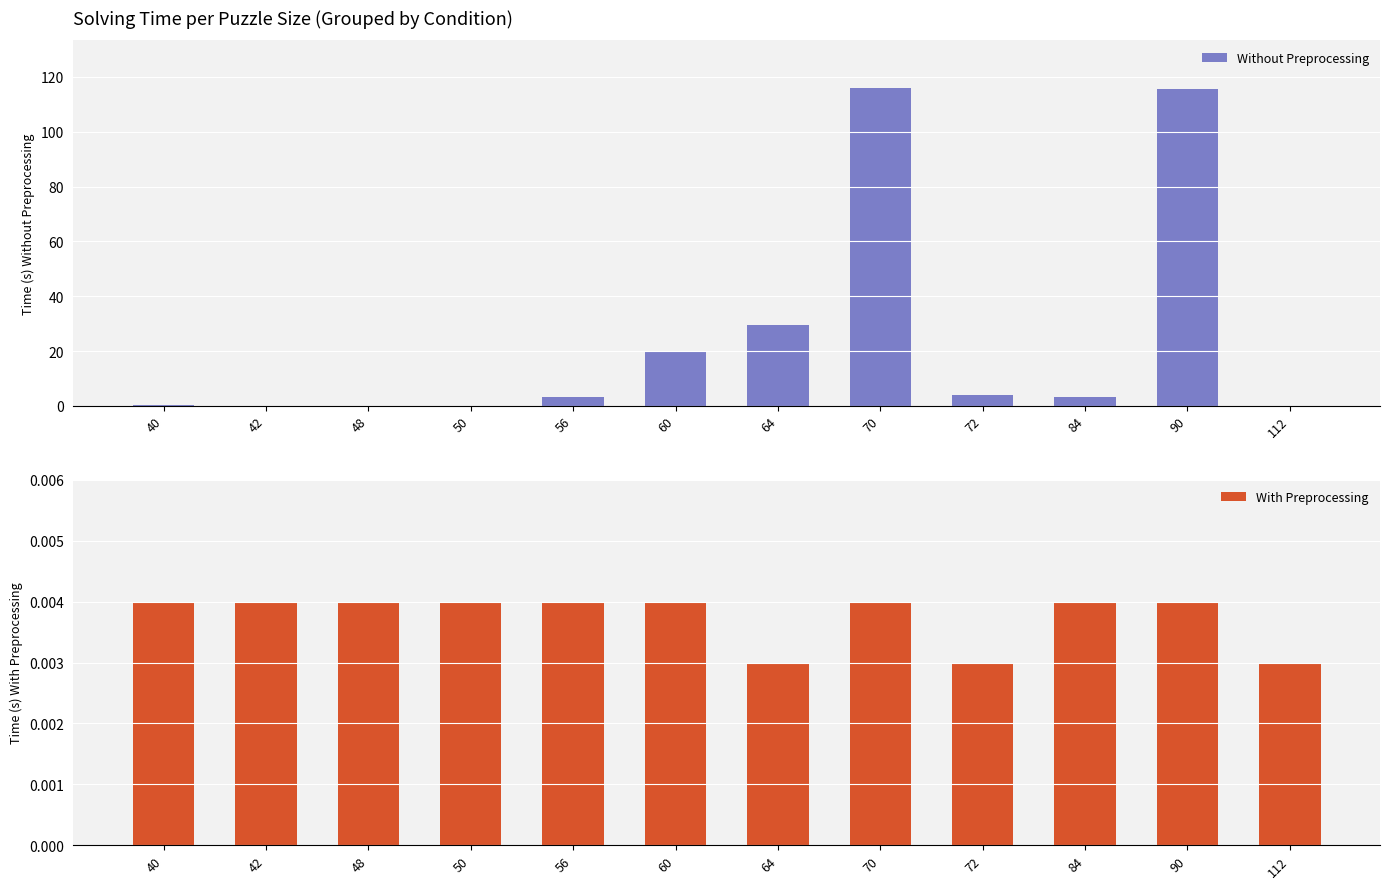

Reading left to right, list all the values displayed in this chart.

Without Preprocessing: 0.2	0.0	0.0	0.0	3.1	20.0	29.5	116.0	3.8	3.1	115.8	0.0
With Preprocessing: 0.0	0.0	0.0	0.0	0.0	0.0	0.0	0.0	0.0	0.0	0.0	0.0